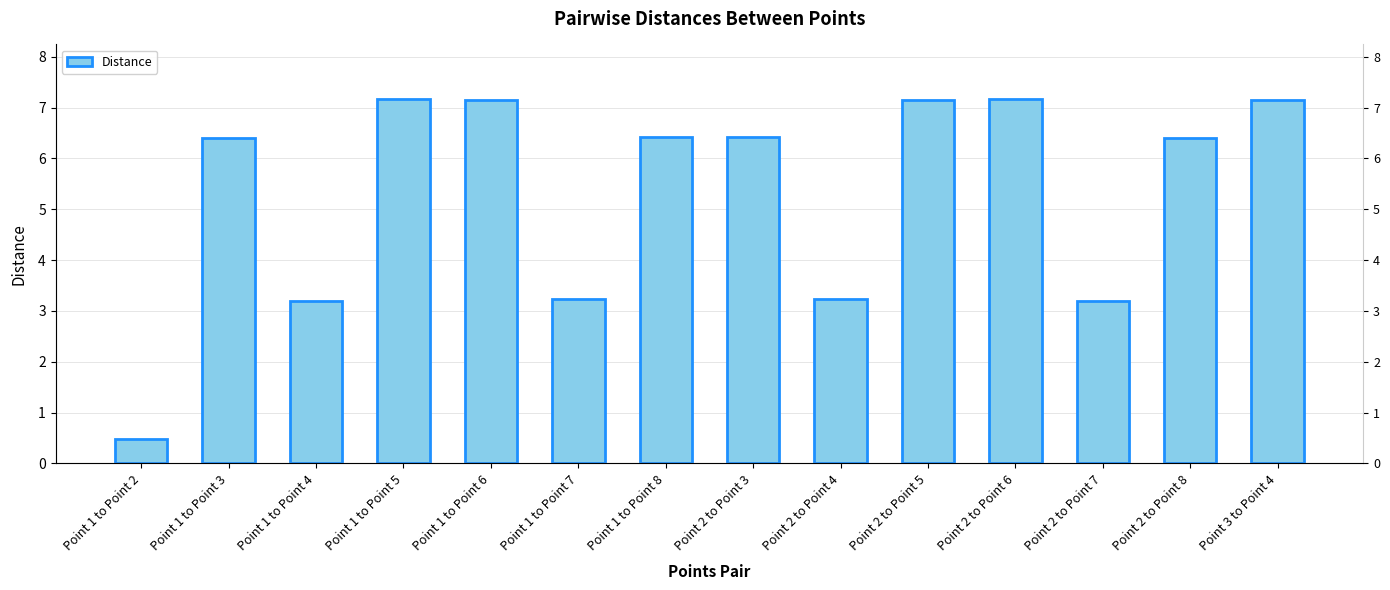

What is the sum of all values?

74.7